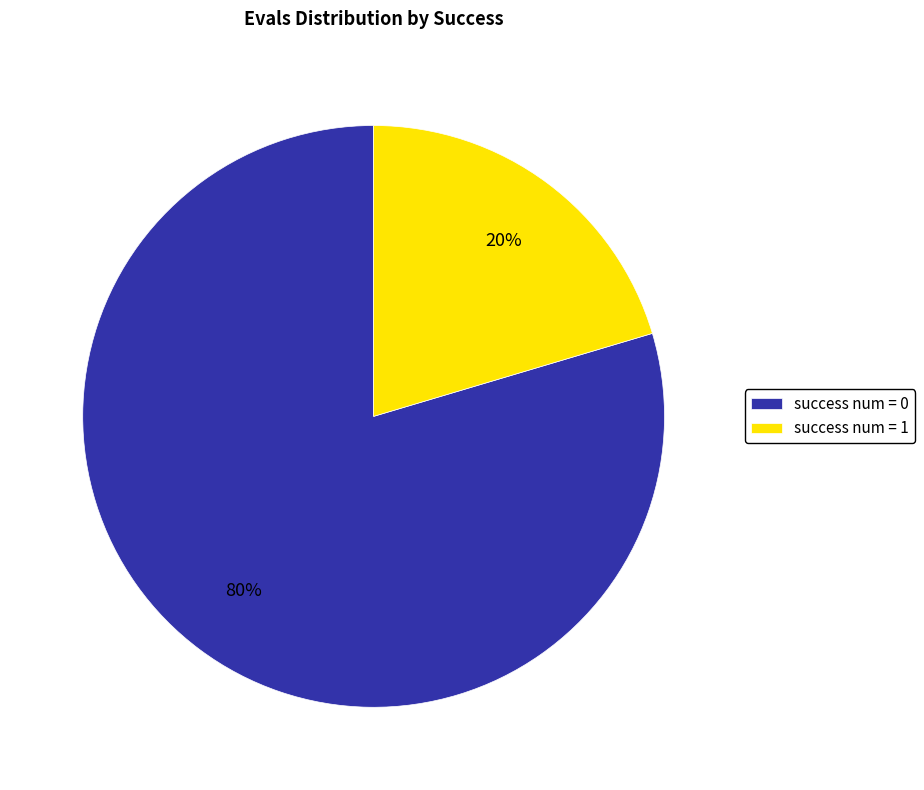

Does any single category account for the majority?

Yes